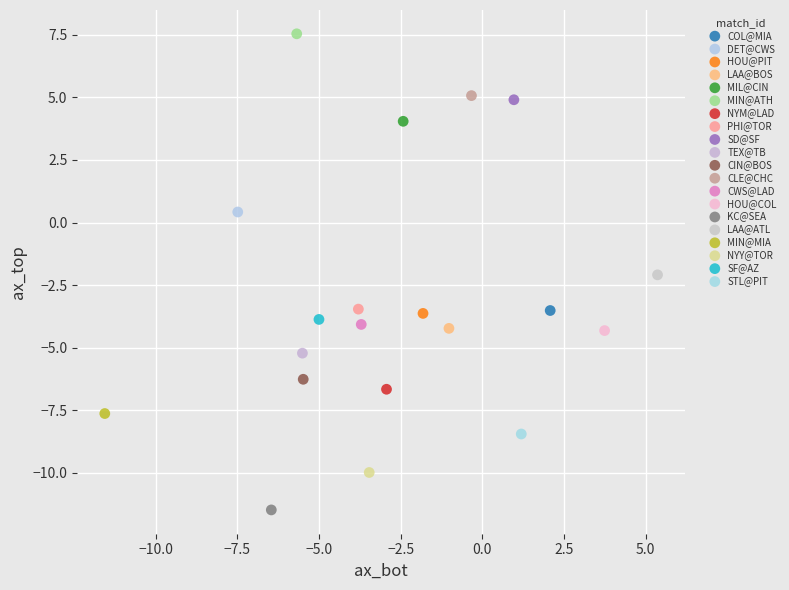

What are all the series names shown in the legend?

COL@MIA, DET@CWS, HOU@PIT, LAA@BOS, MIL@CIN, MIN@ATH, NYM@LAD, PHI@TOR, SD@SF, TEX@TB, CIN@BOS, CLE@CHC, CWS@LAD, HOU@COL, KC@SEA, LAA@ATL, MIN@MIA, NYY@TOR, SF@AZ, STL@PIT